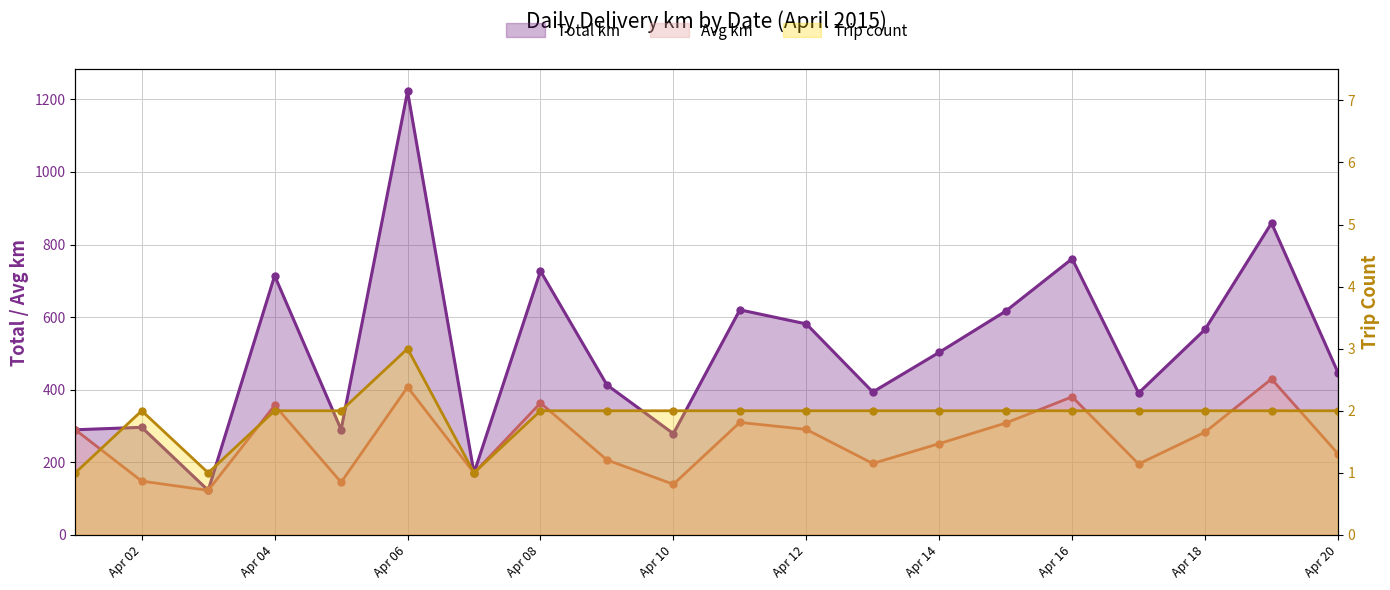

Which category has the highest value across all series?

Apr 06